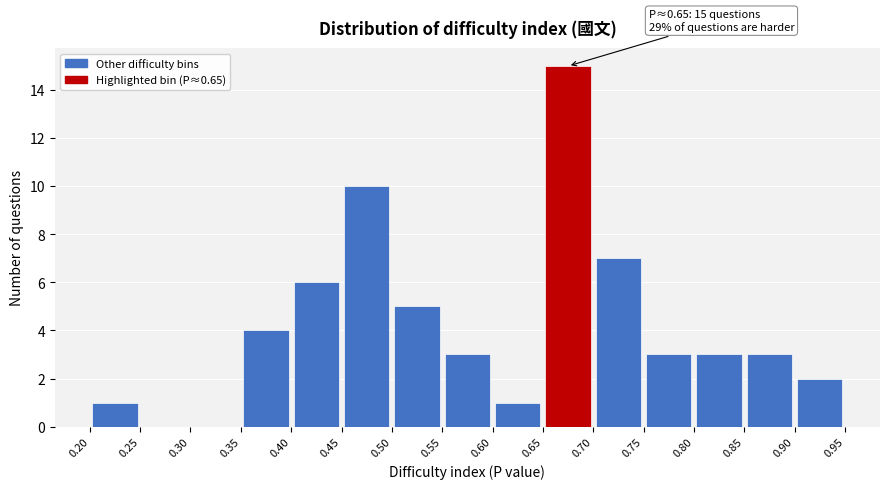

Over which range of the x-axis is the bar tallest?

0.65 to 0.70